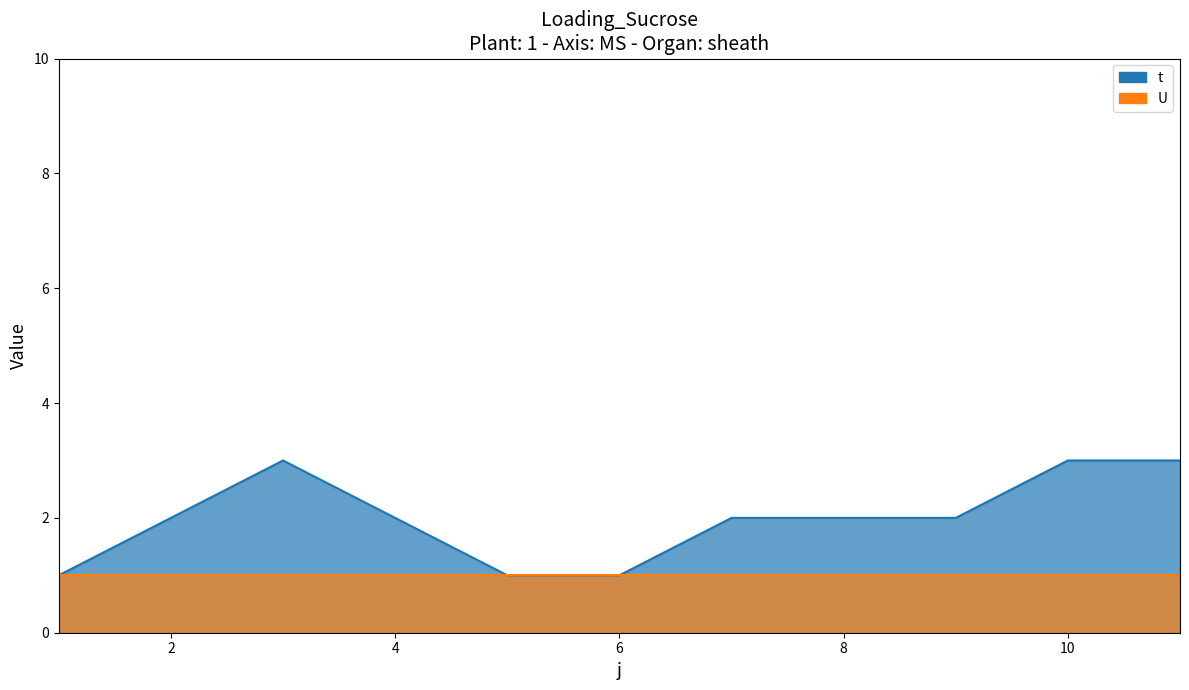

Where does the data first go above 2?

3